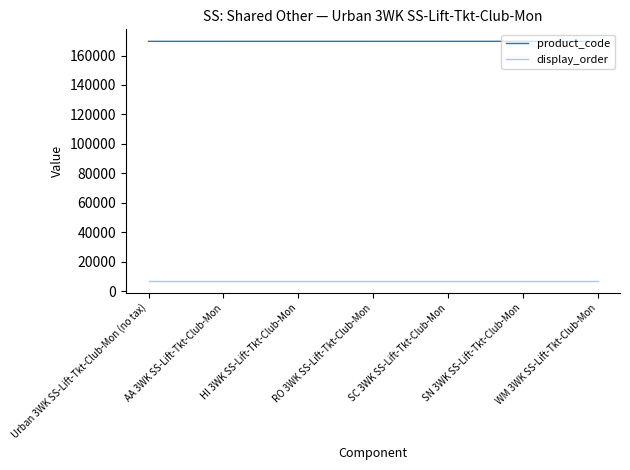

How many categories are shown in the chart?

7